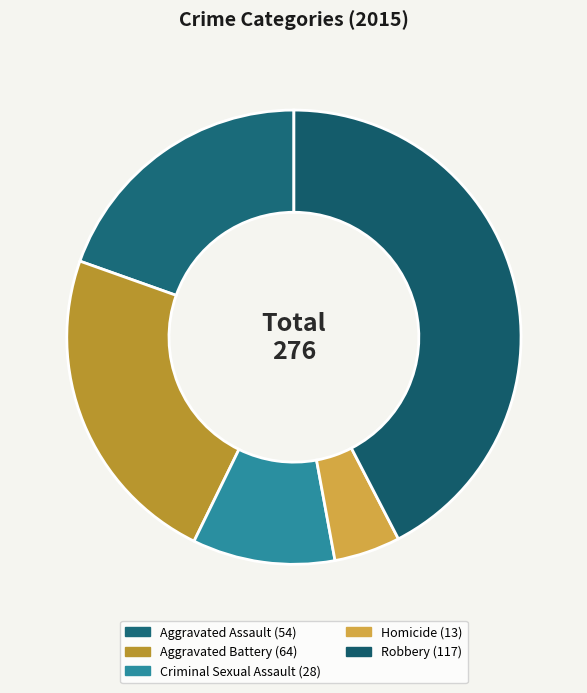

Combined, do Criminal Sexual Assault and Homicide account for over 50%?

No